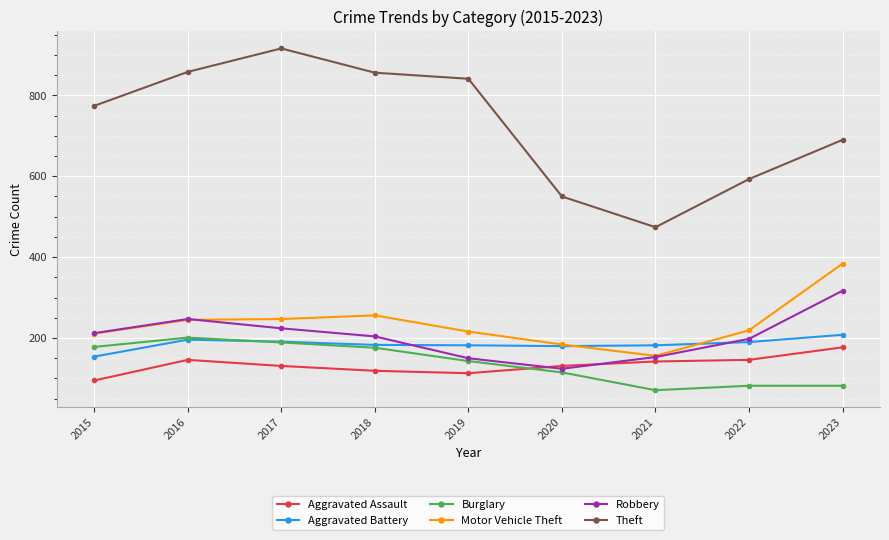

Which series has the largest total across all categories?

Theft